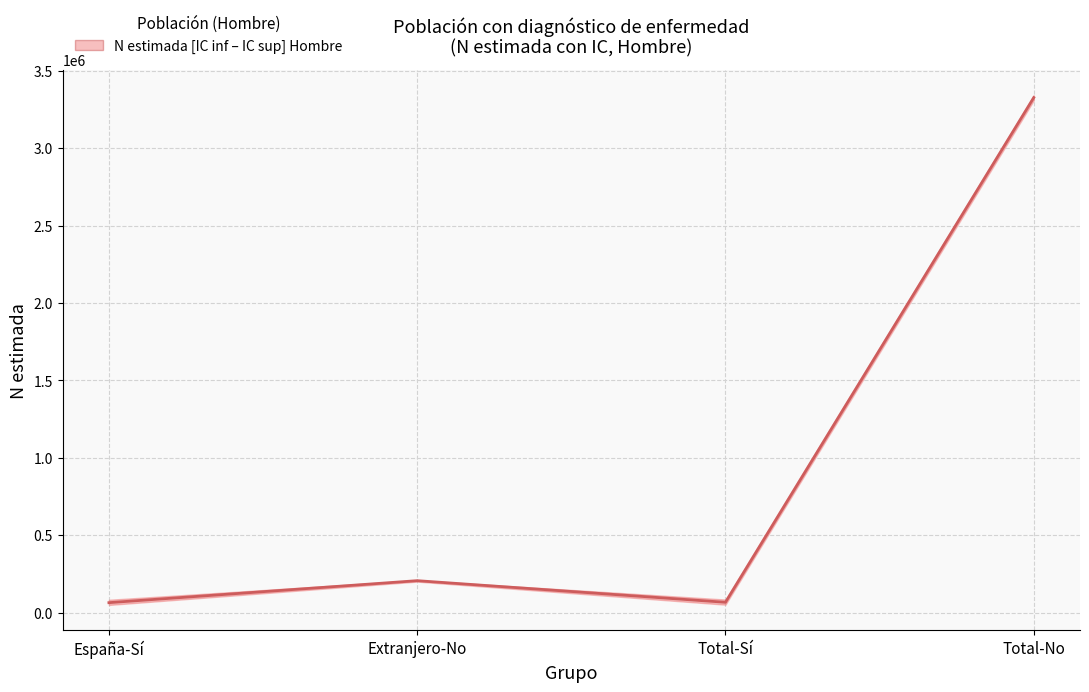

How many data points are less than 206235?

2